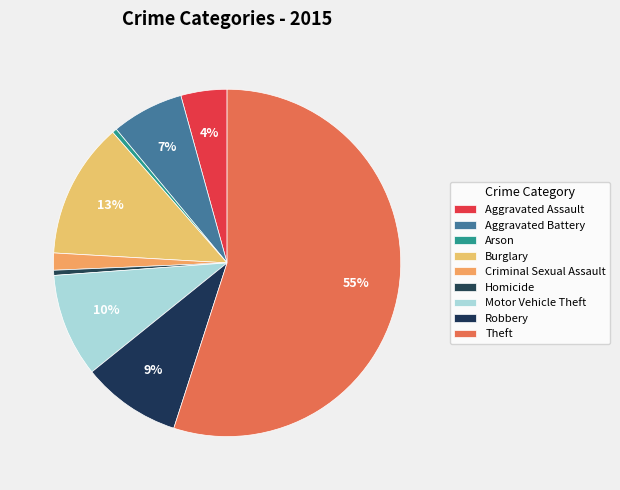

How many slices are in this pie chart?

9